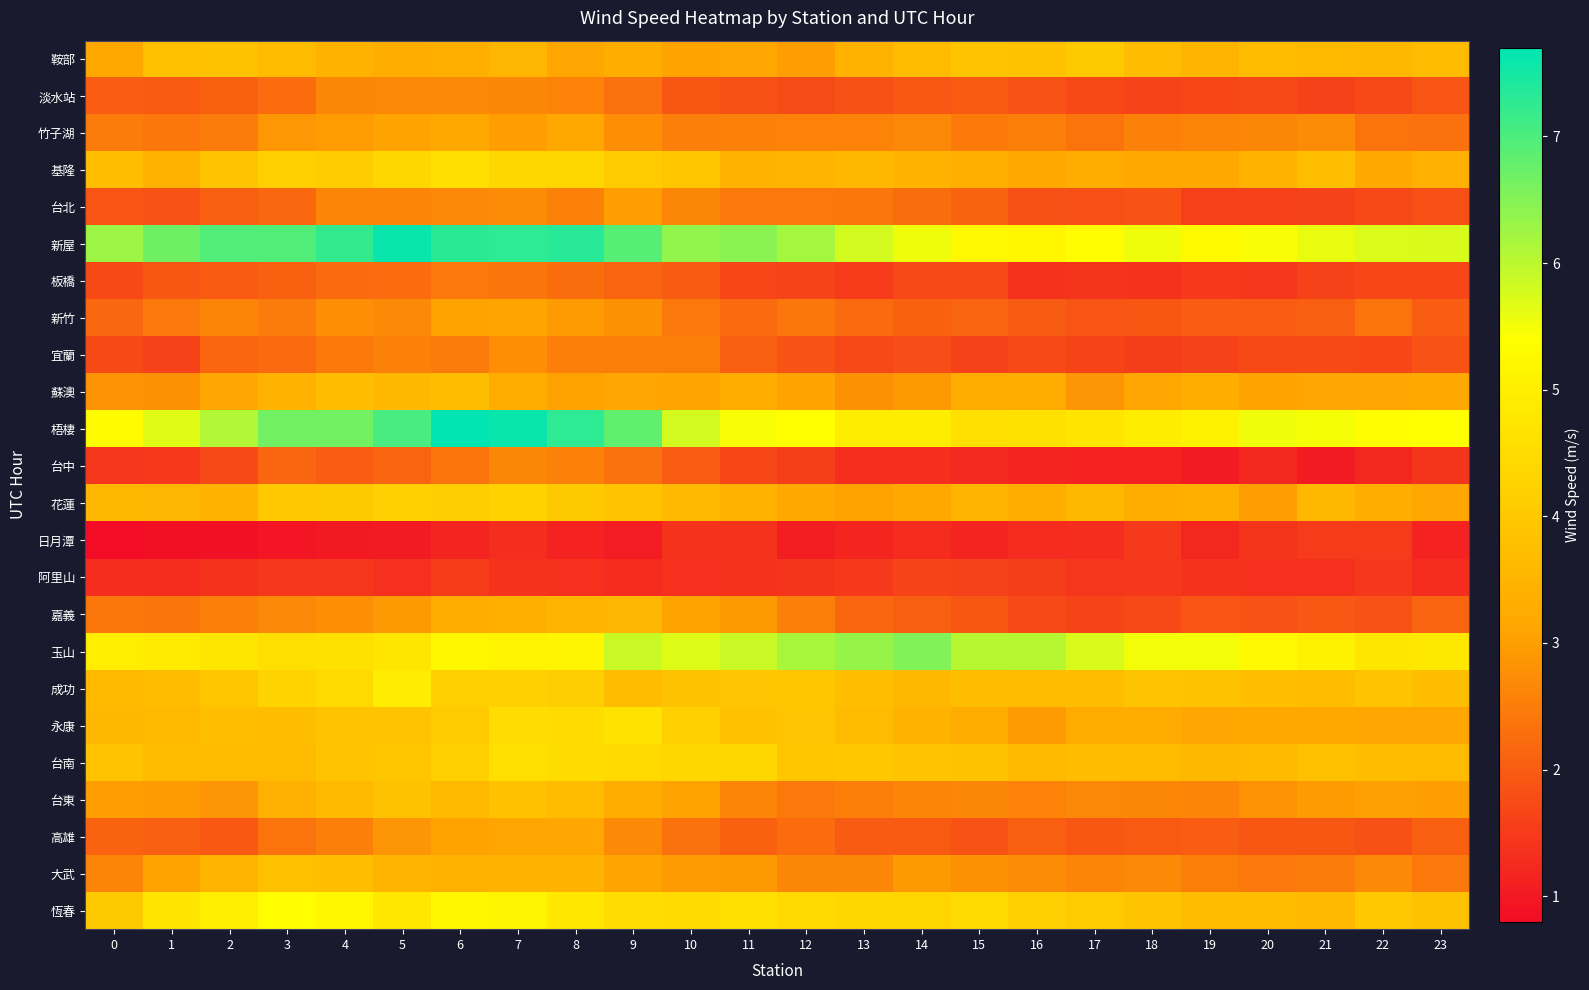

What is the spread (max minus min) of values at 0?

5.5